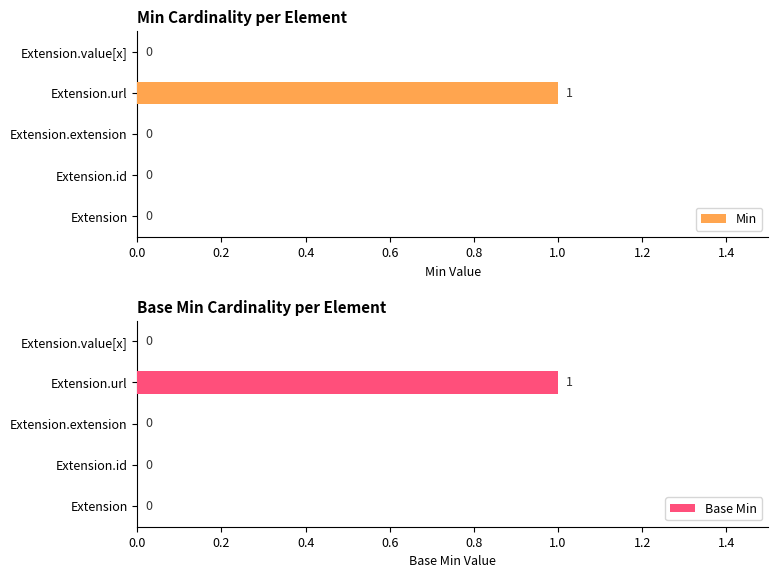

Reading left to right, list all the values displayed in this chart.

Min: 0	0	0	1	0
Base Min: 0	0	0	1	0